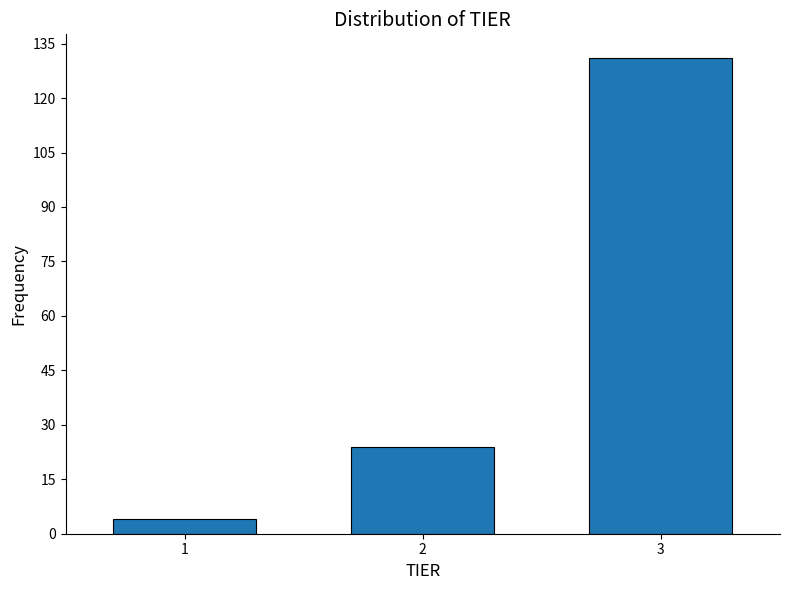

Reading left to right, list all the values displayed in this chart.

1=4	2=24	3=131